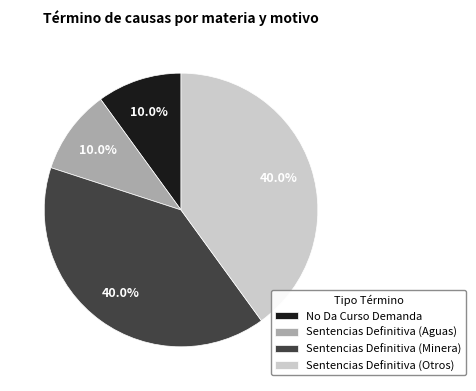

To the nearest percent, what is the difference between the largest and smallest slice percentages?

30%